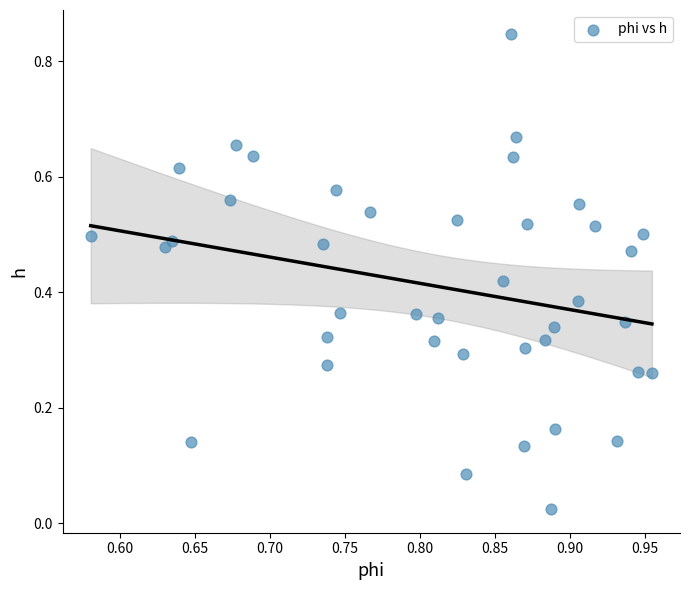

How many data points are displayed?

40